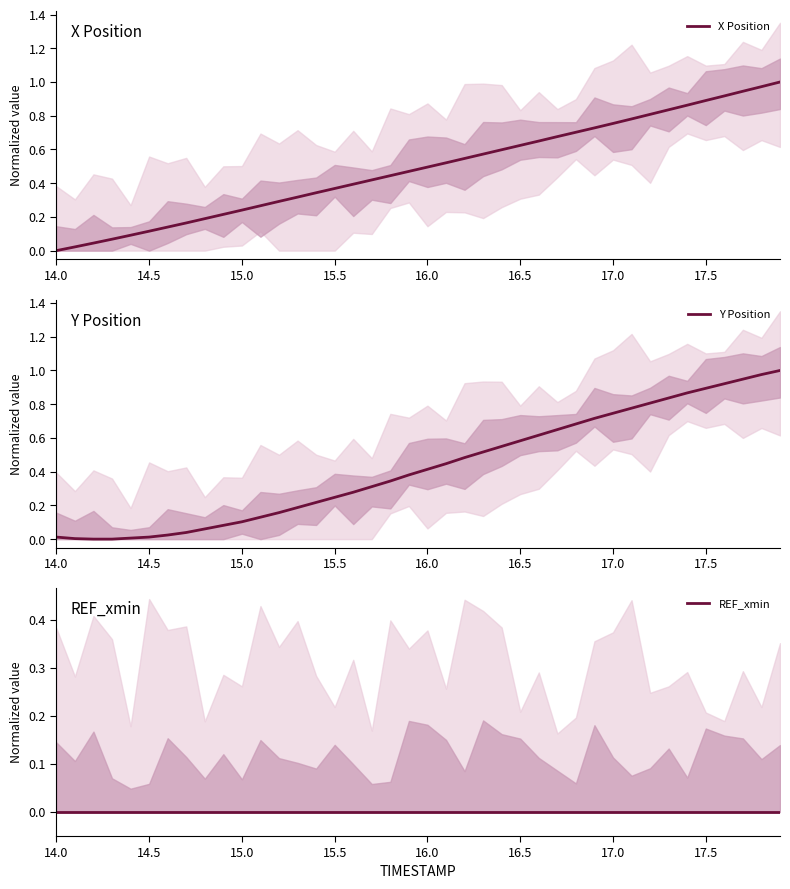

Rank the series at 15.0 from lowest to highest value.

REF_xmin, Y Position, X Position